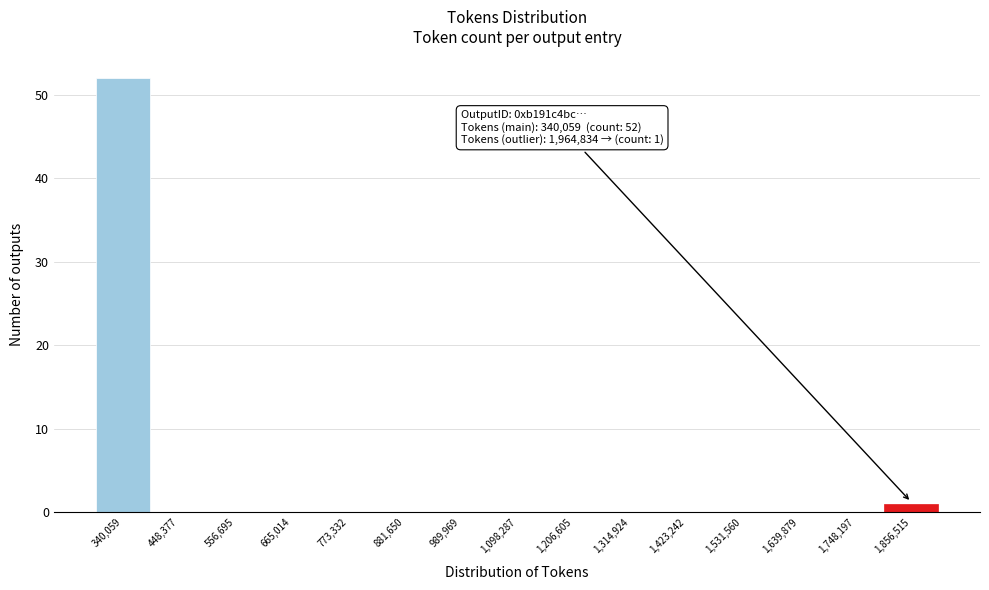

Reading left to right, transcribe all the data shown in this chart.

340,059=52	448,377=0	556,695=0	665,014=0	773,332=0	881,650=0	989,969=0	1,098,287=0	1,206,605=0	1,314,924=0	1,423,242=0	1,531,560=0	1,639,879=0	1,748,197=0	1,856,515=1